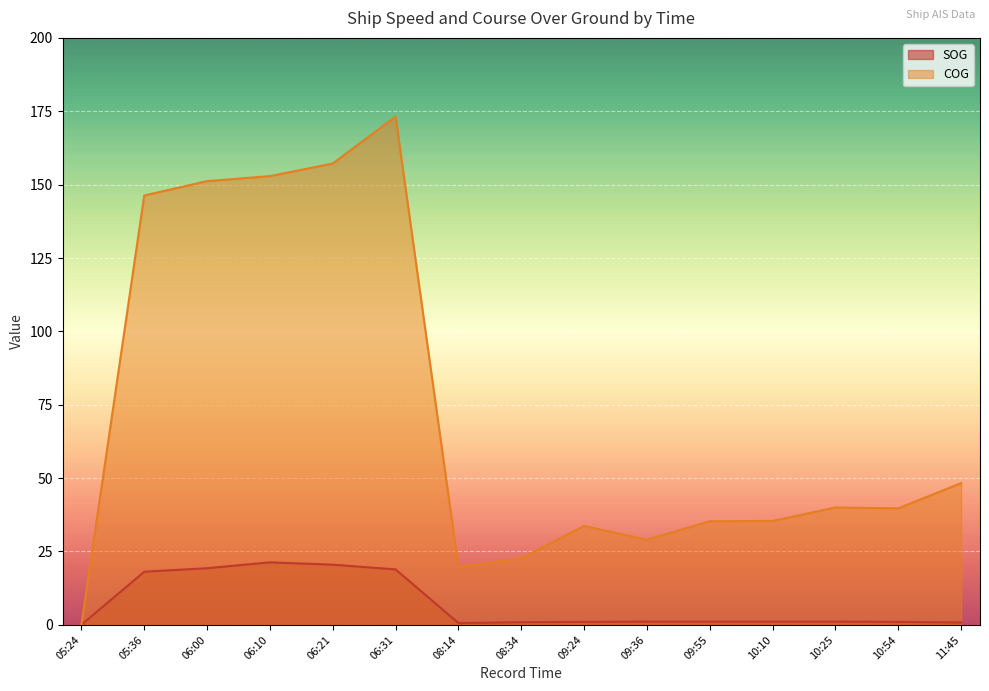

The value of SOG at 09:55 is 0.3. True or false?

False